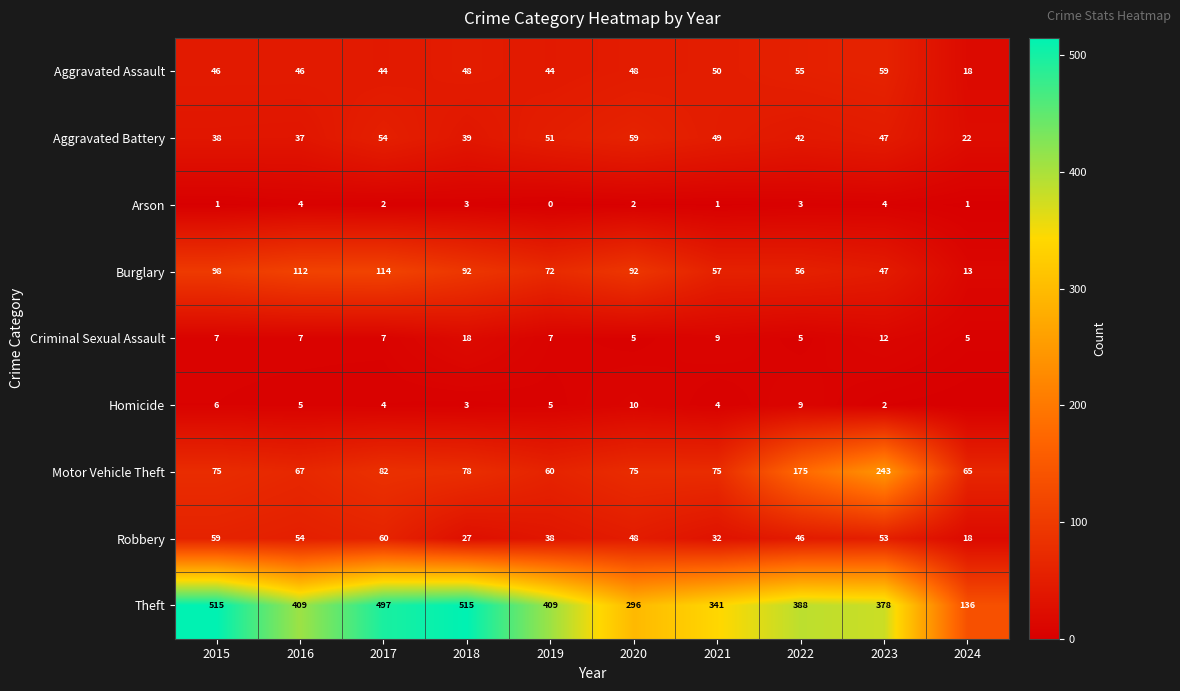

Which series changed the most between 2020 and 2021?

Theft